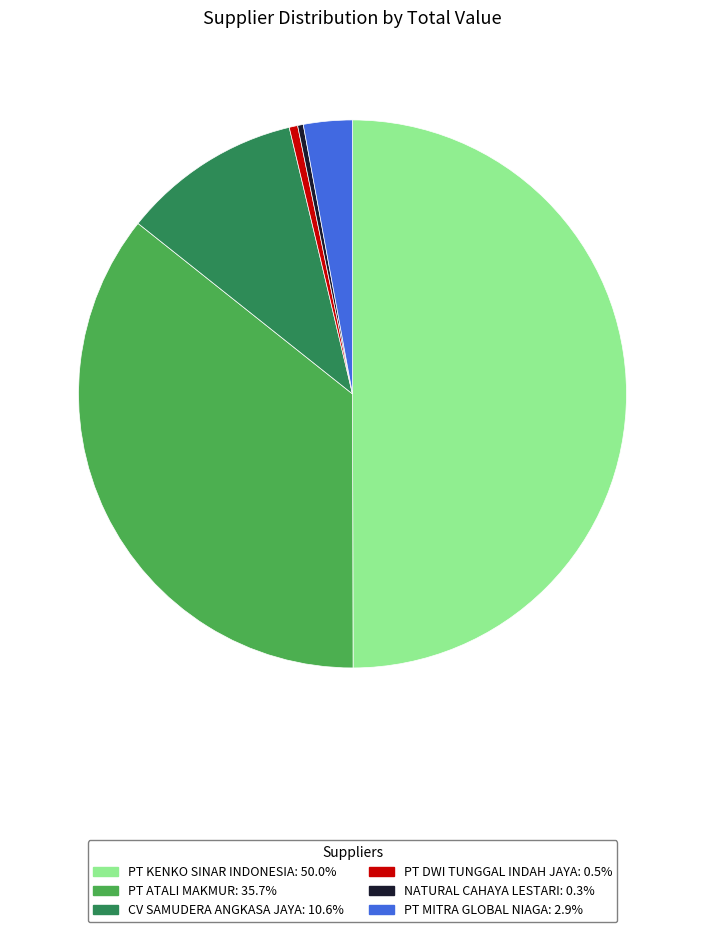

Between CV SAMUDERA ANGKASA JAYA and PT MITRA GLOBAL NIAGA, which is larger?

CV SAMUDERA ANGKASA JAYA